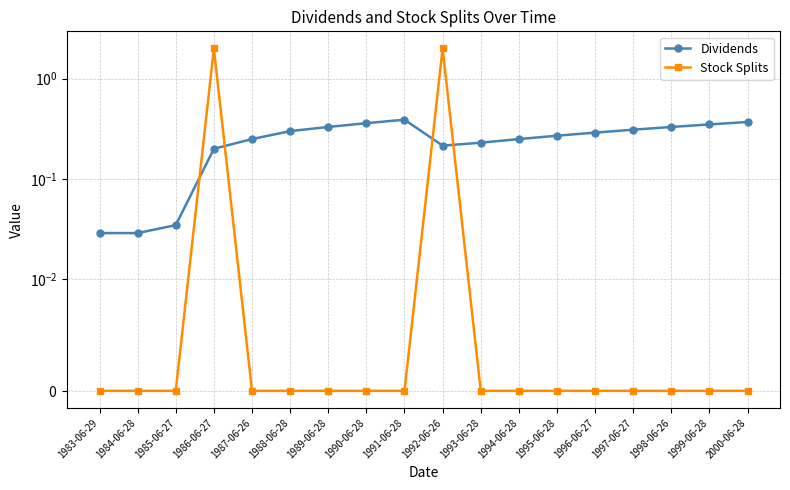

Rank the series by their maximum value, from highest to lowest.

Stock Splits, Dividends